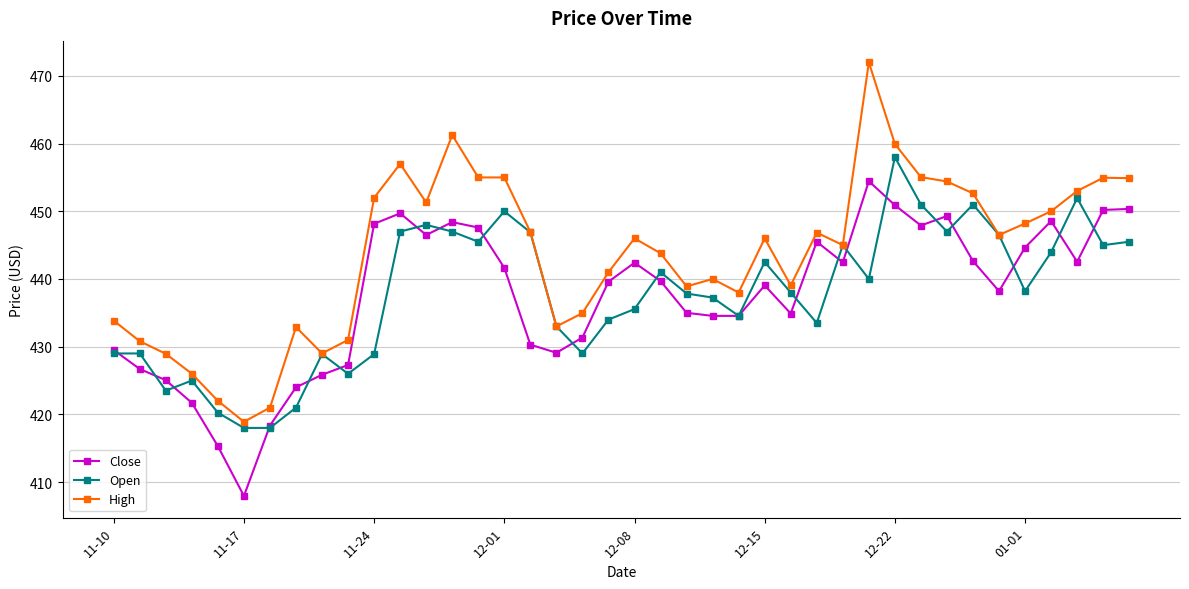

List the series in order of their peak value, lowest first.

Close, Open, High